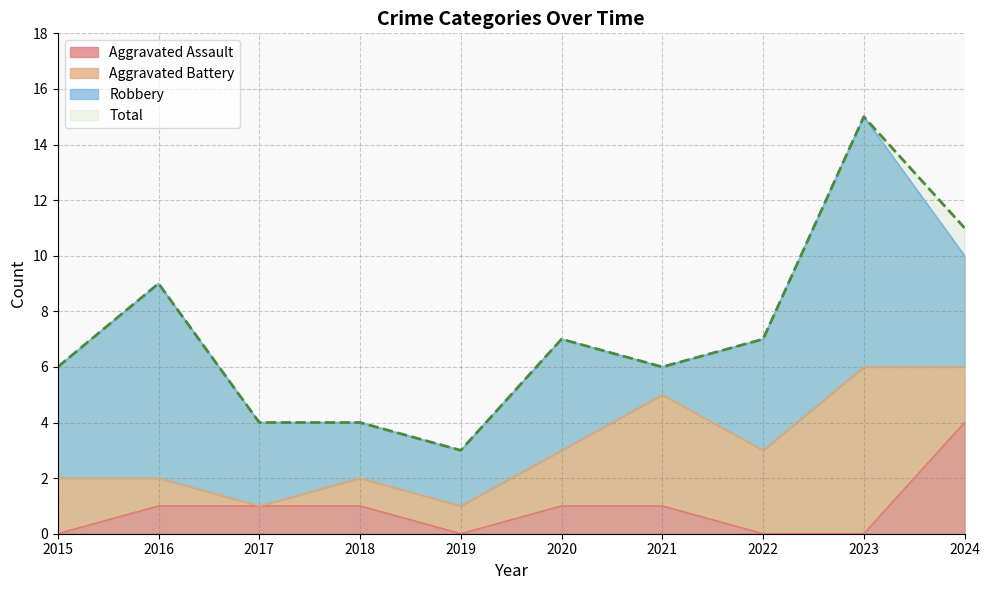

What value does the Total series have at 2015?

6